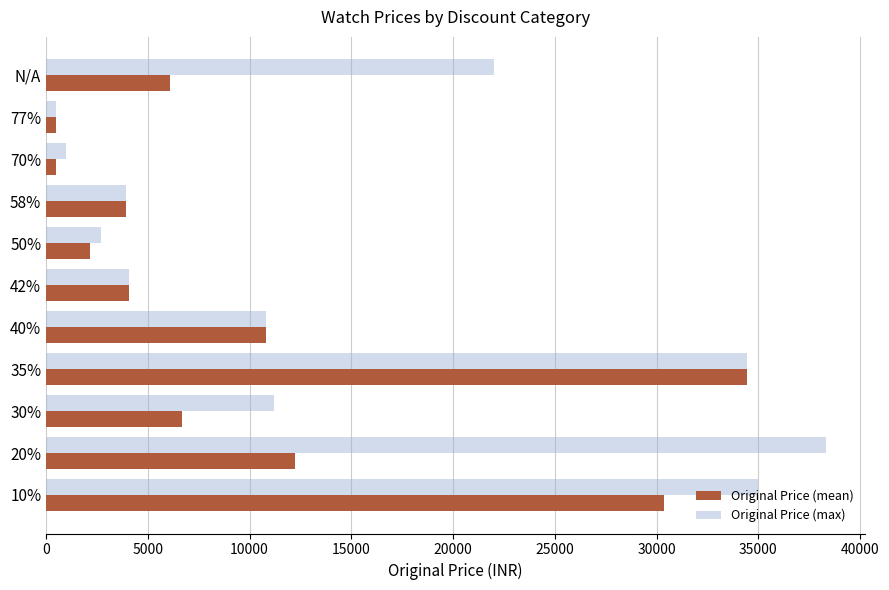

What is the maximum value for Original Price (mean)?

34447.0